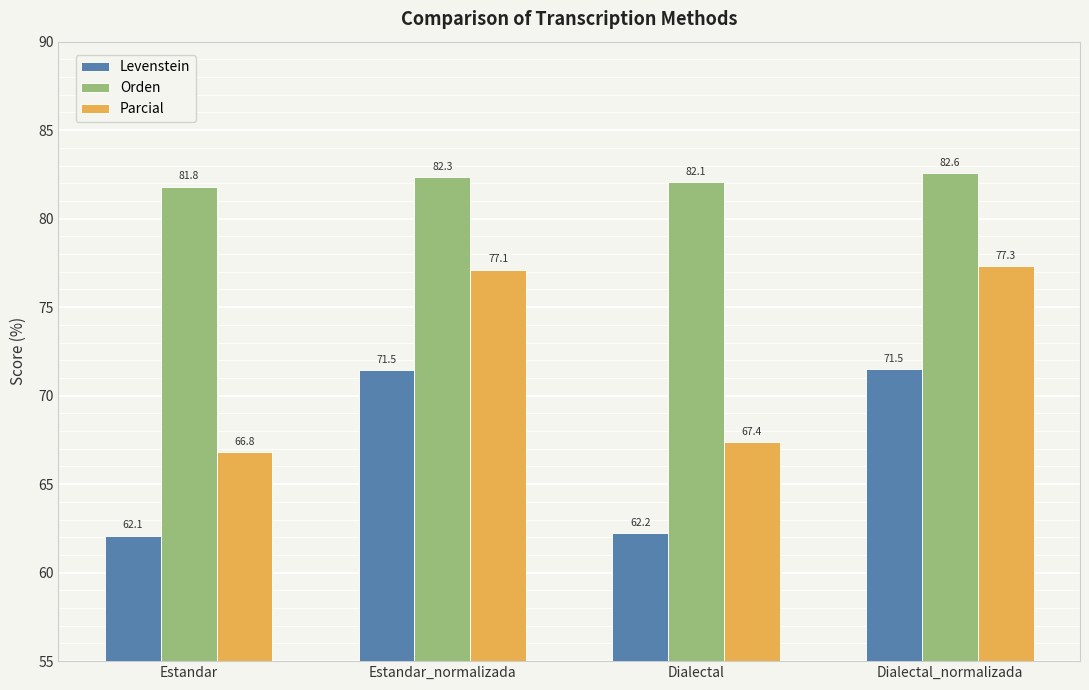

What is the average value of the Parcial series?

72.2